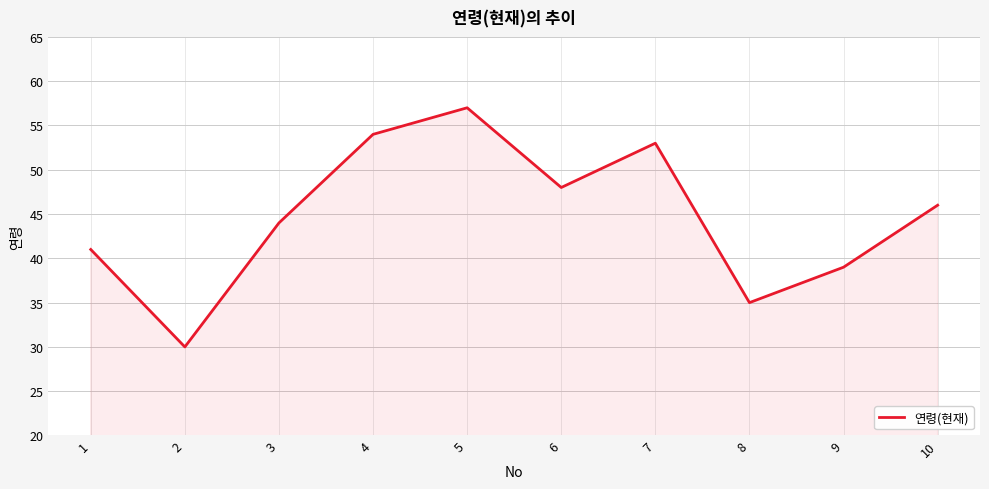

The value at 10 is 46. True or false?

True